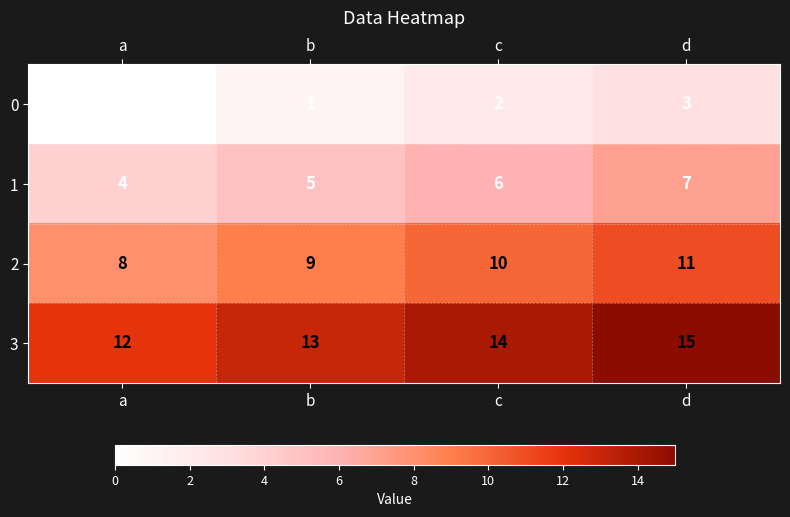

Reading right to left, list all the values displayed in this chart.

0: 3	2	1	0
1: 7	6	5	4
2: 11	10	9	8
3: 15	14	13	12